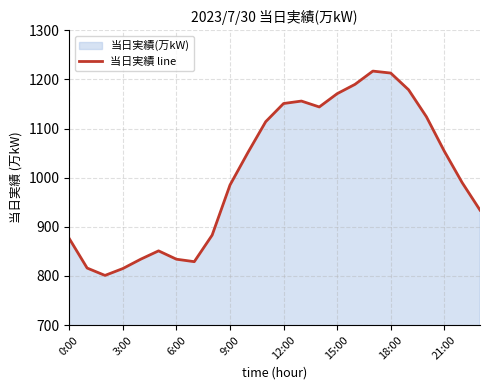

True or false: the data shows 1147 at 0:00.

False